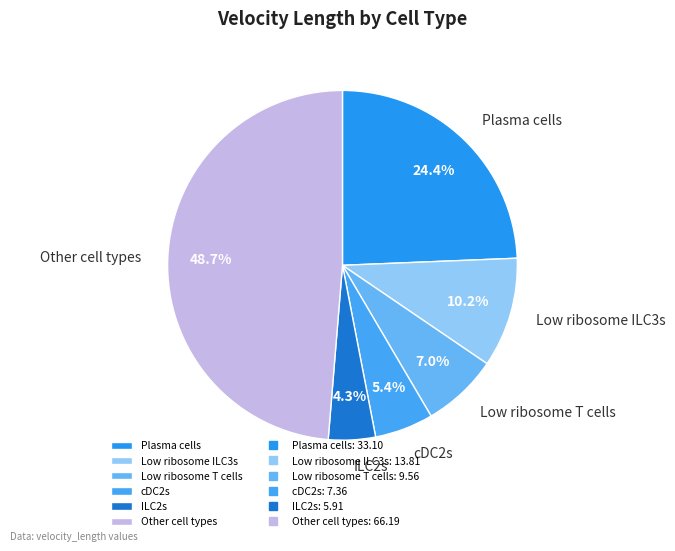

How much of the chart is everything except Other cell types?

51.3%